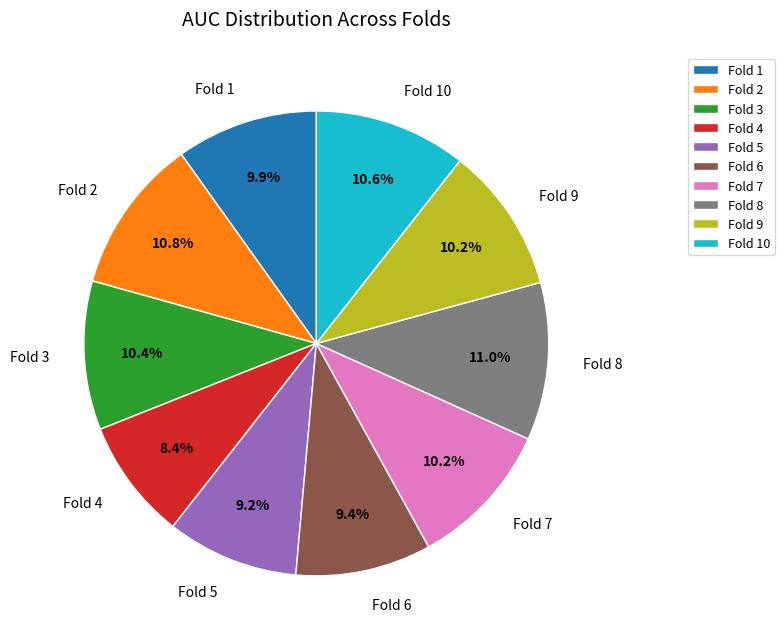

To the nearest percent, what is the difference between the largest and smallest slice percentages?

3%